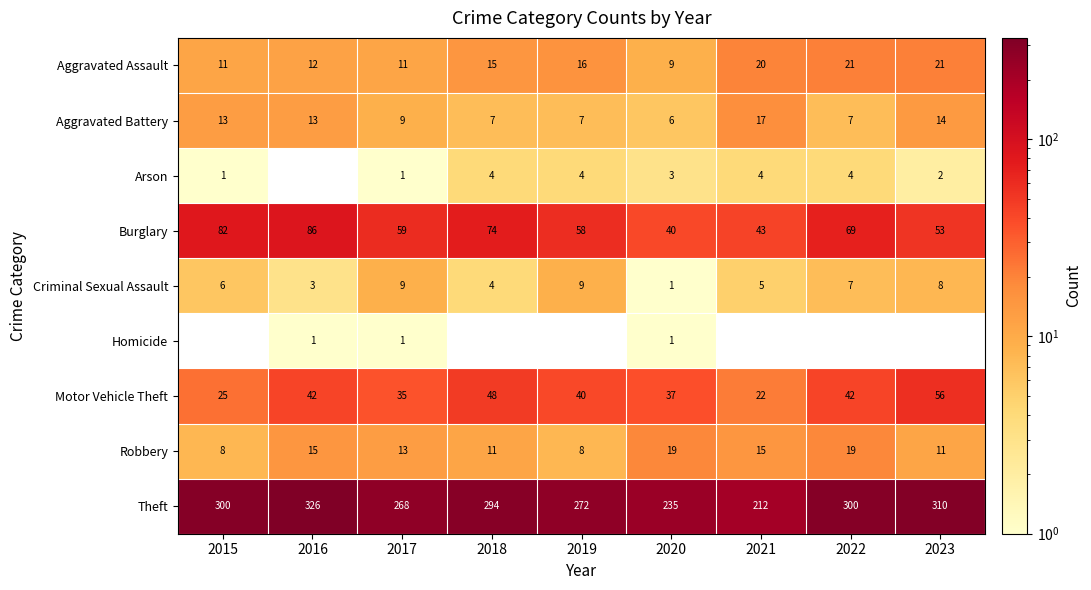

How many values in the Robbery series are below 13?

4